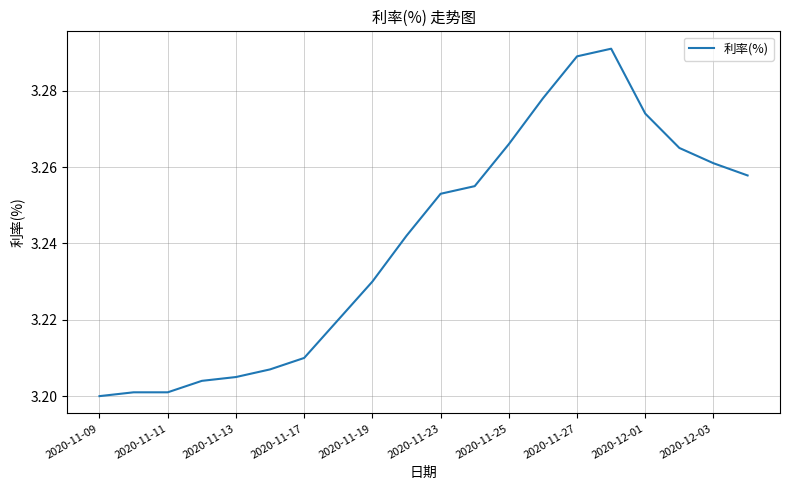

What is the difference between the second highest and second lowest values?

0.1